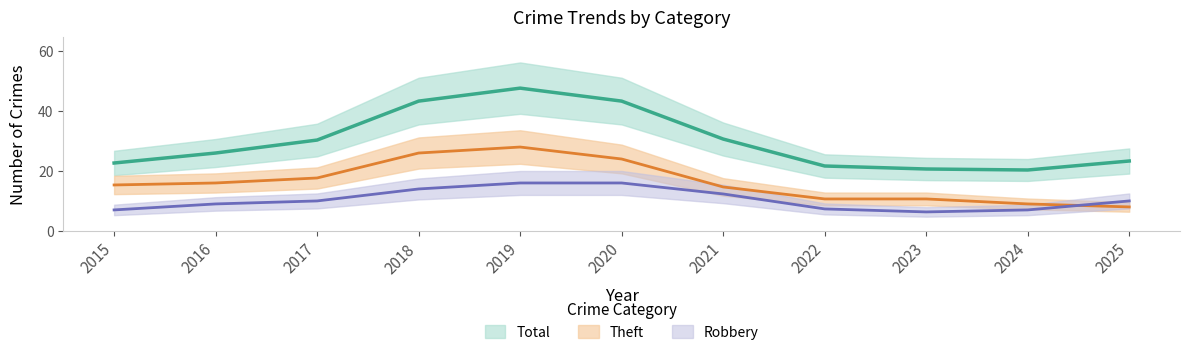

Does the chart display data point markers on the line(s)?

No